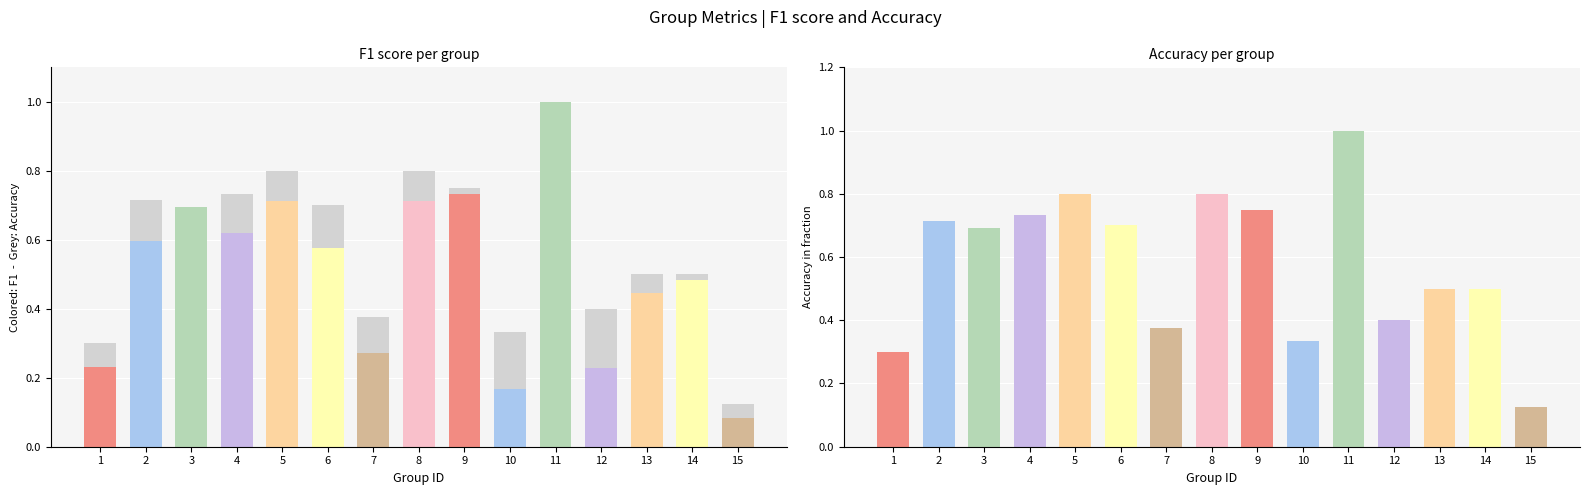

Which series has the largest range (max minus min)?

f1